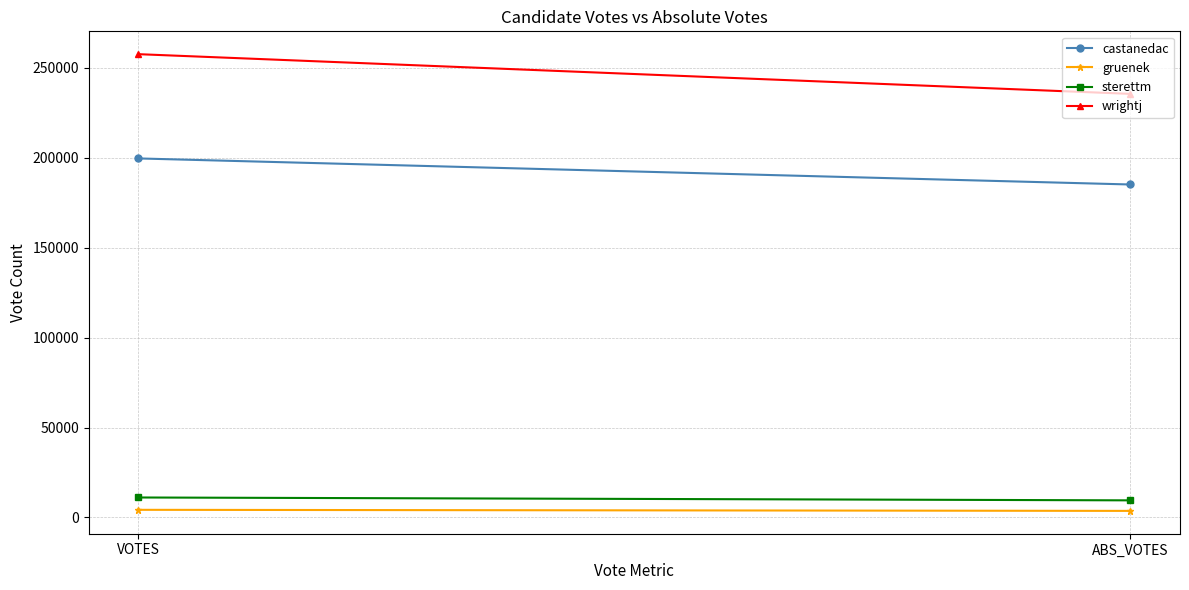

What is the total value across all series at ABS_VOTES?

433783